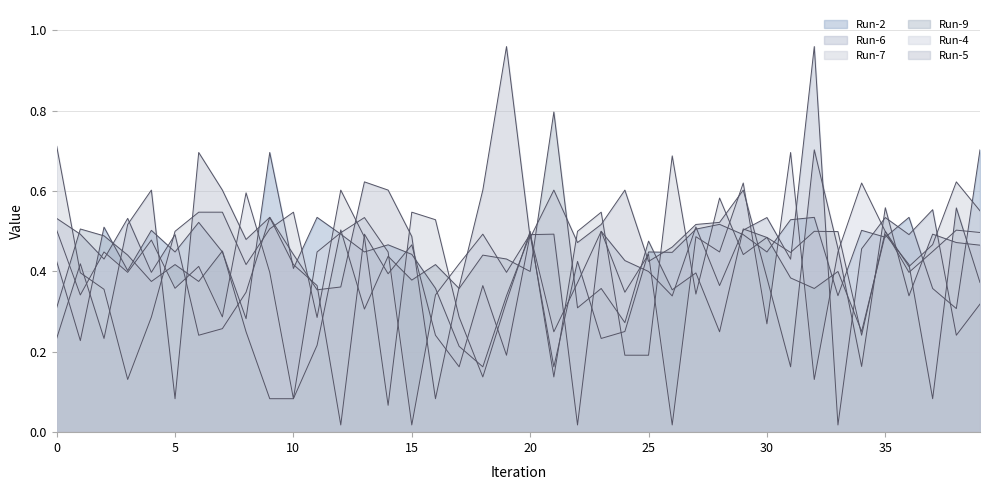

True or false: Run-6 and Run-2 cross at least once.

True